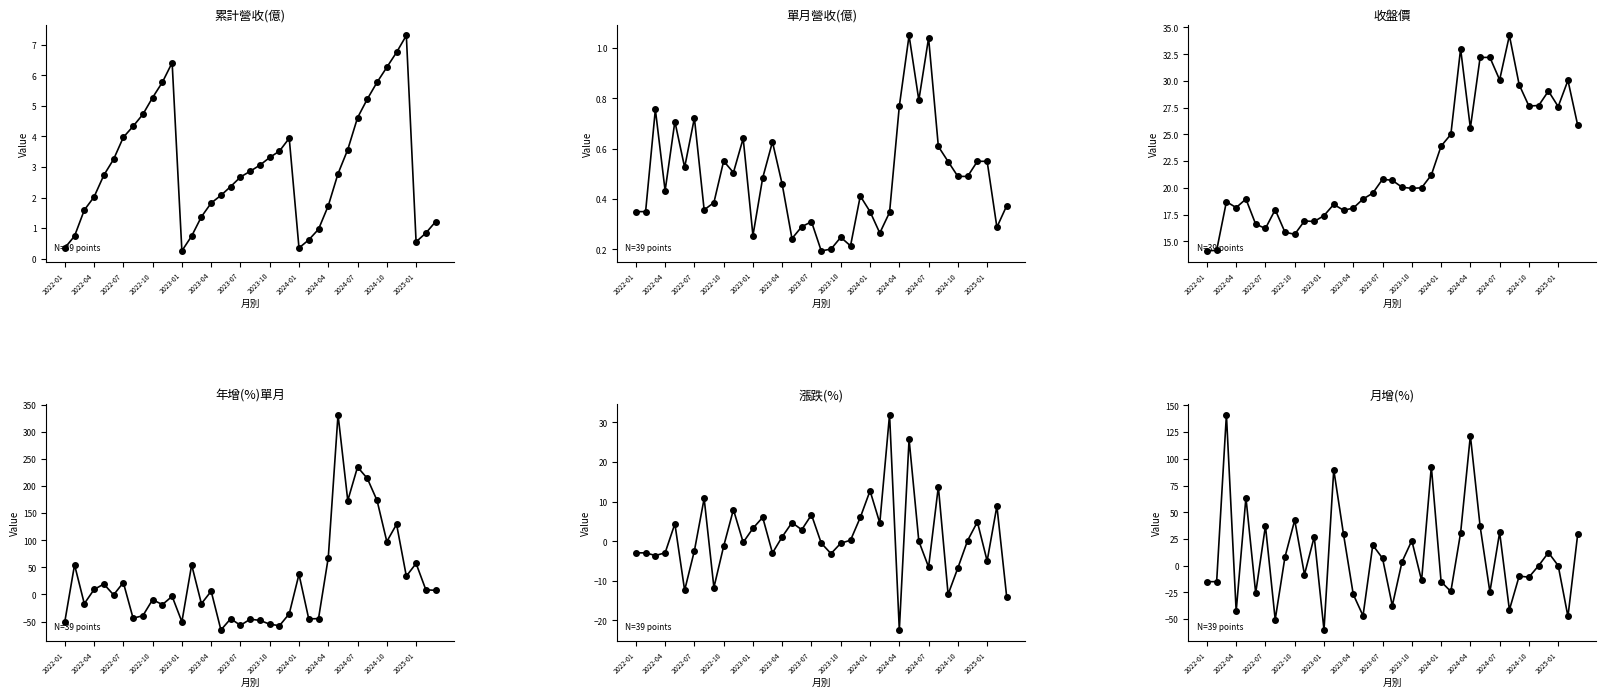

What is the spread (max minus min) of values at 36?

62.2